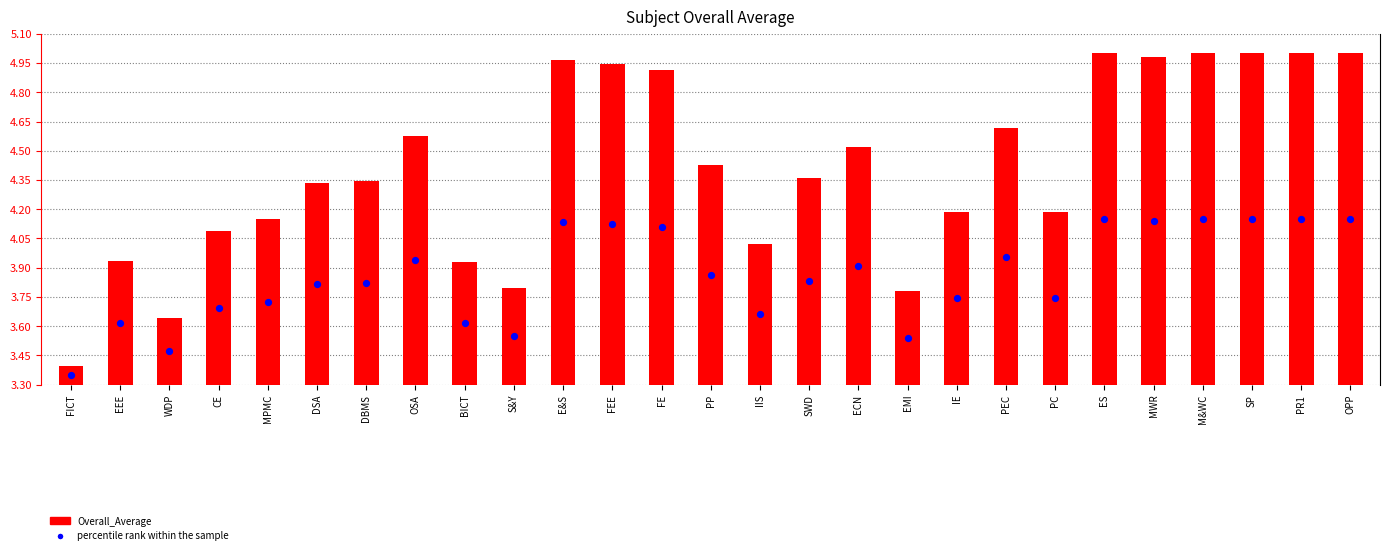

What is the change in value from IE to M&WC?

+0.4